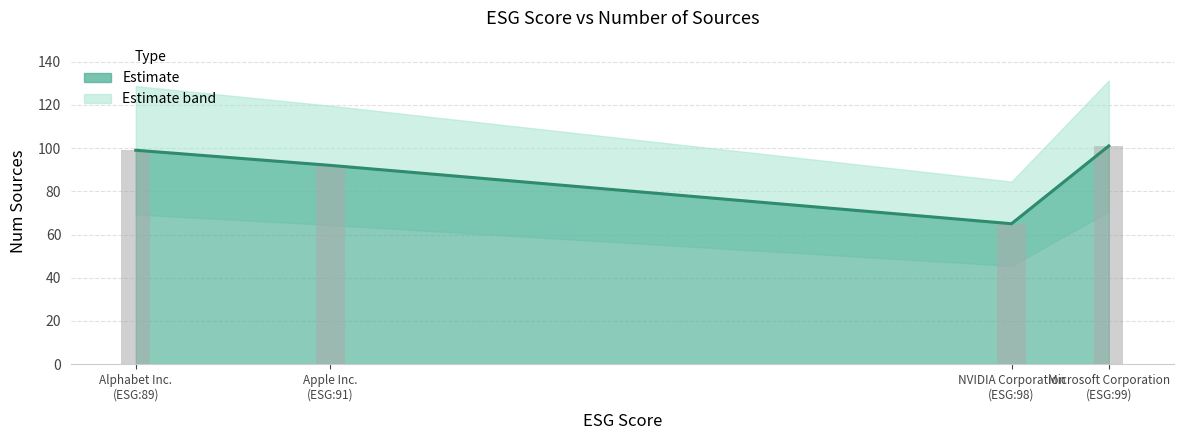

At which label does the data first exceed 99?

Microsoft Corporation